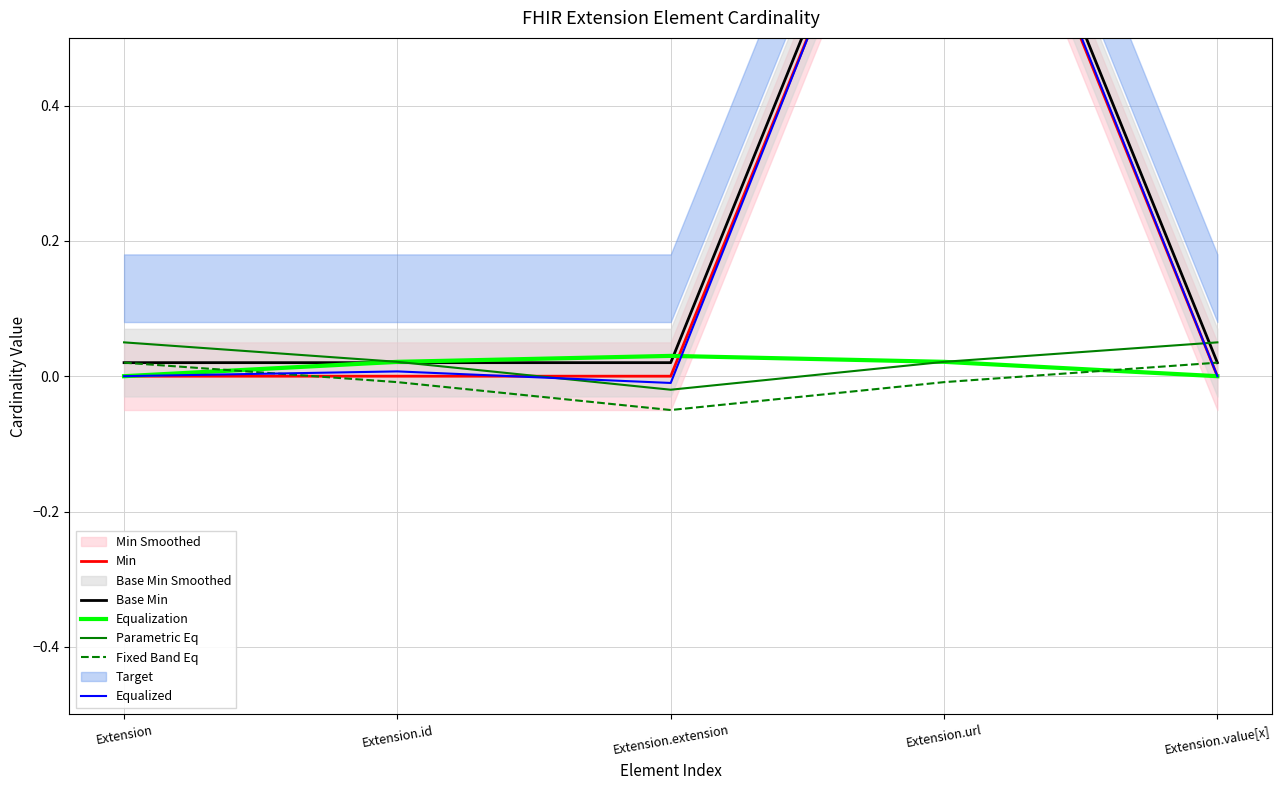

What is the highest value of the Parametric Eq series?

0.1